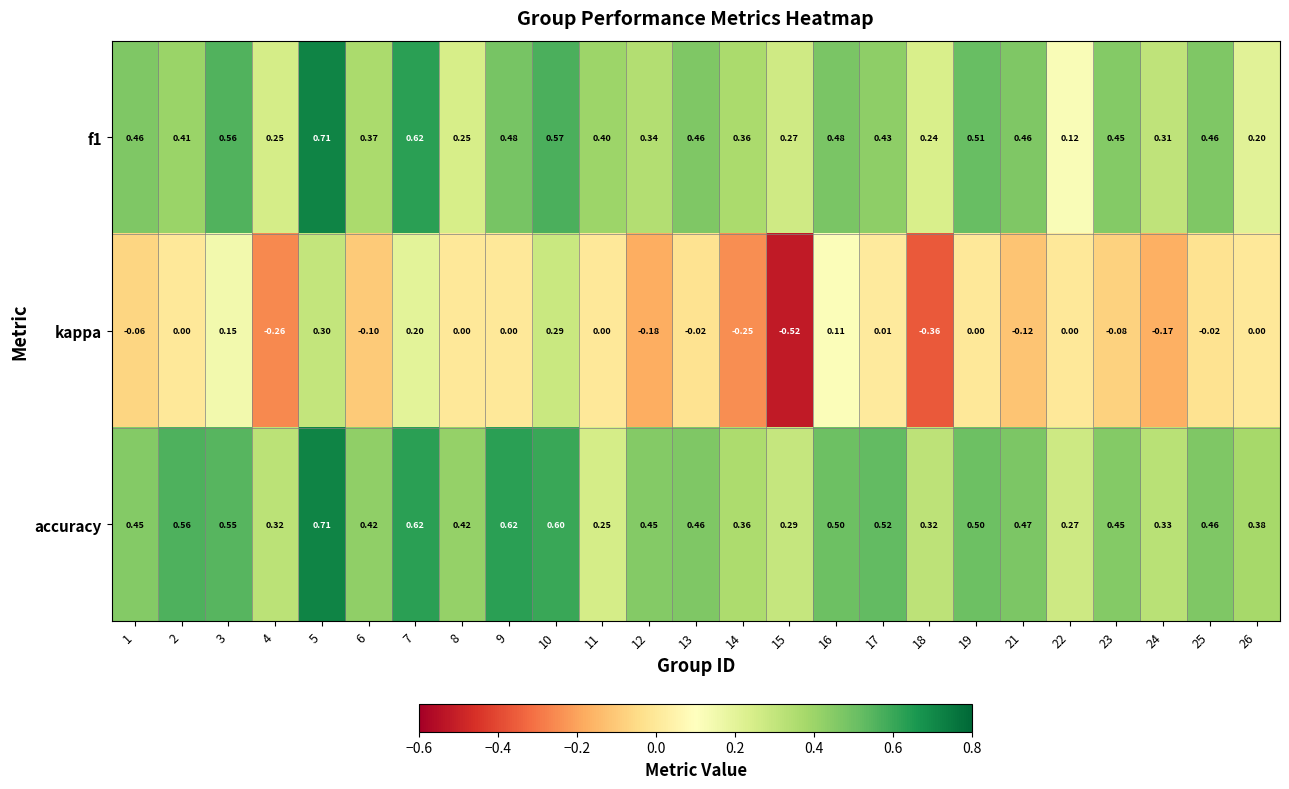

Between 19 and 21, which series saw the biggest shift?

kappa